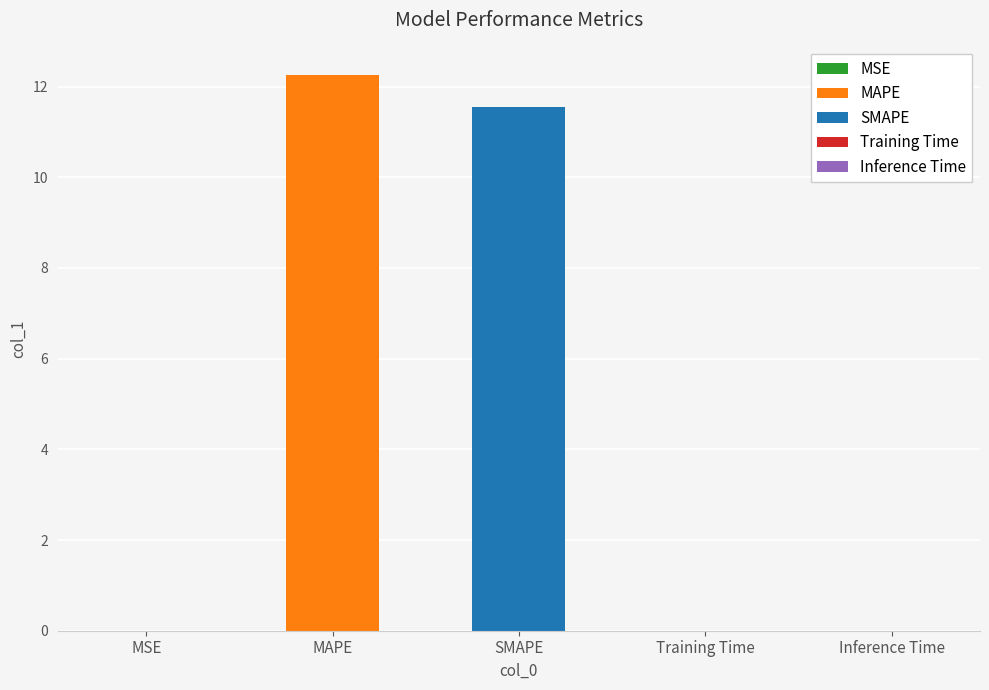

Reading left to right, what are all the values shown in this chart?

0.0	12.3	11.6	0.0	0.0